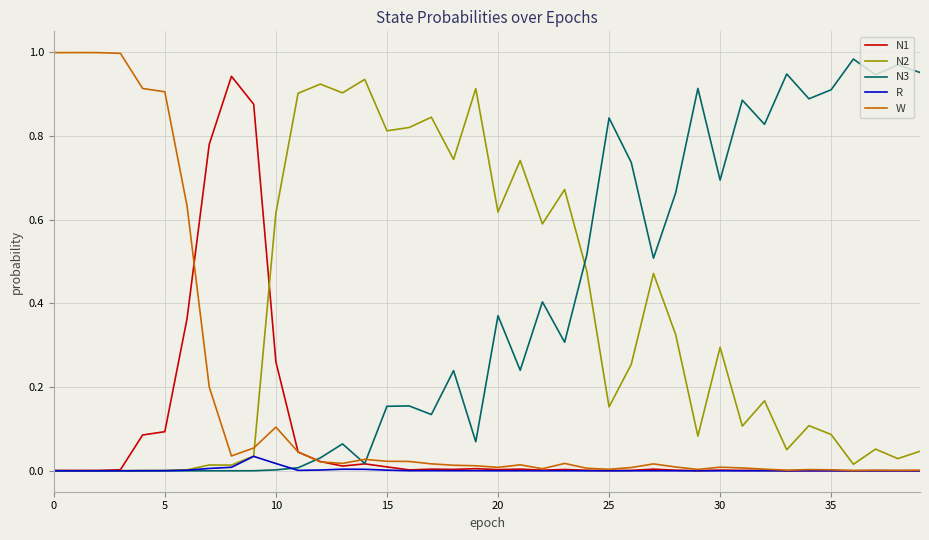

Which series ends up on top after the final intersection of W and N1?

W